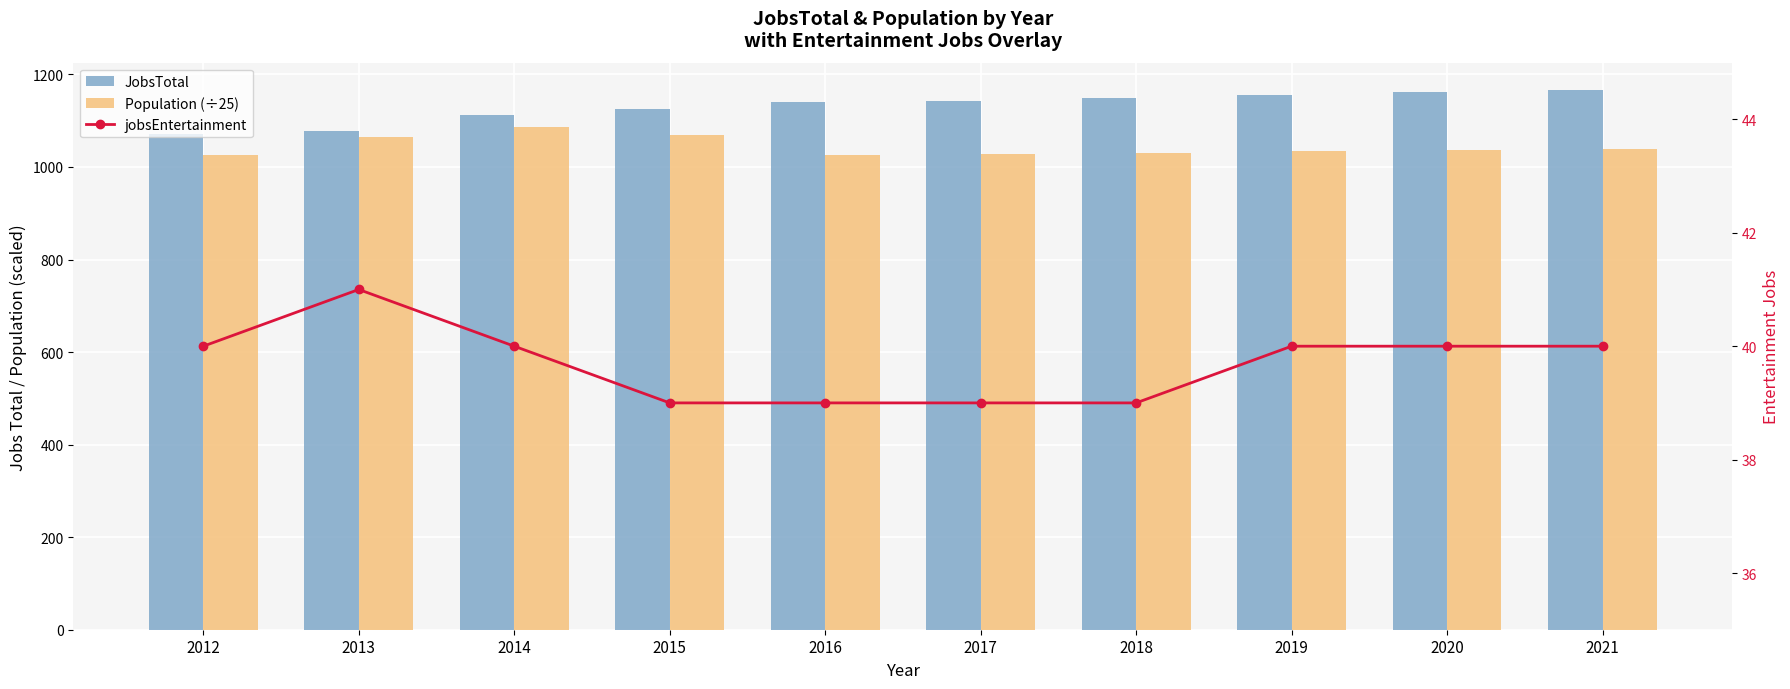

Are the bars horizontal?

No